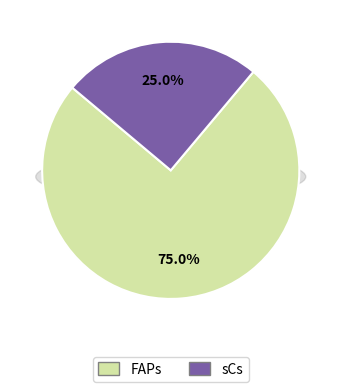

To the nearest percent, what is the difference between the largest and smallest slice percentages?

50%